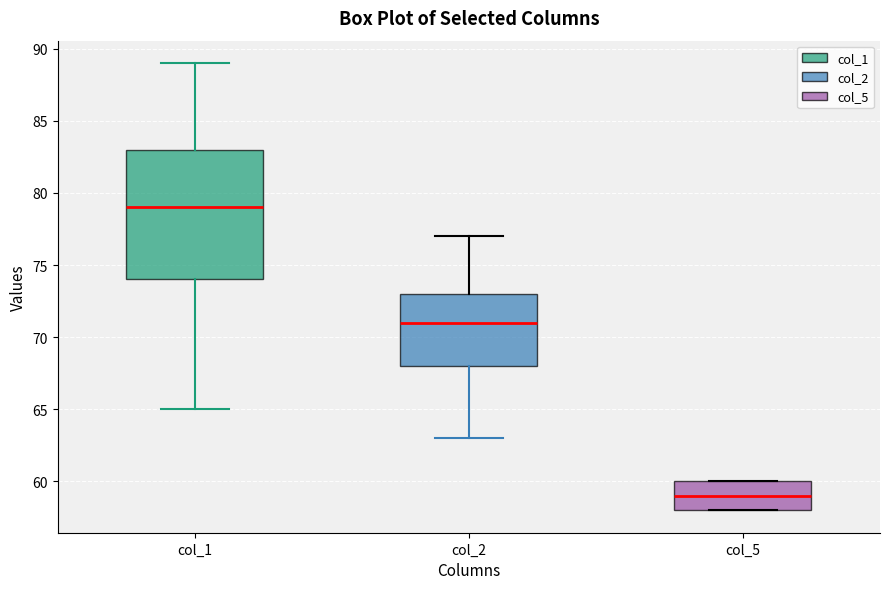

Reading left to right, transcribe this box plot: for each box, give where its median line is, the range the box spans, and where its two whiskers end, as read against the y-axis. The values are not printed on the chart, so give them approximately, as read against the axis.

col_1: median 79, box 74 to 83, whiskers 65 to 89
col_2: median 71, box 68 to 73, whiskers 63 to 77
col_5: median 59, box 58 to 60, whiskers 58 to 60